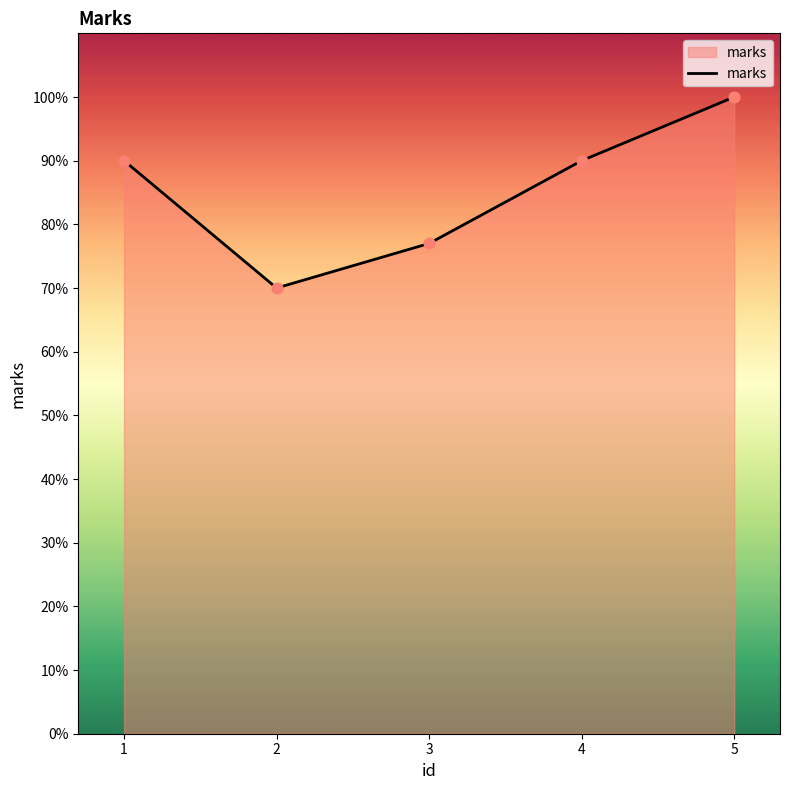

What is the ratio of the value at 1 to the value at 5?

0.9